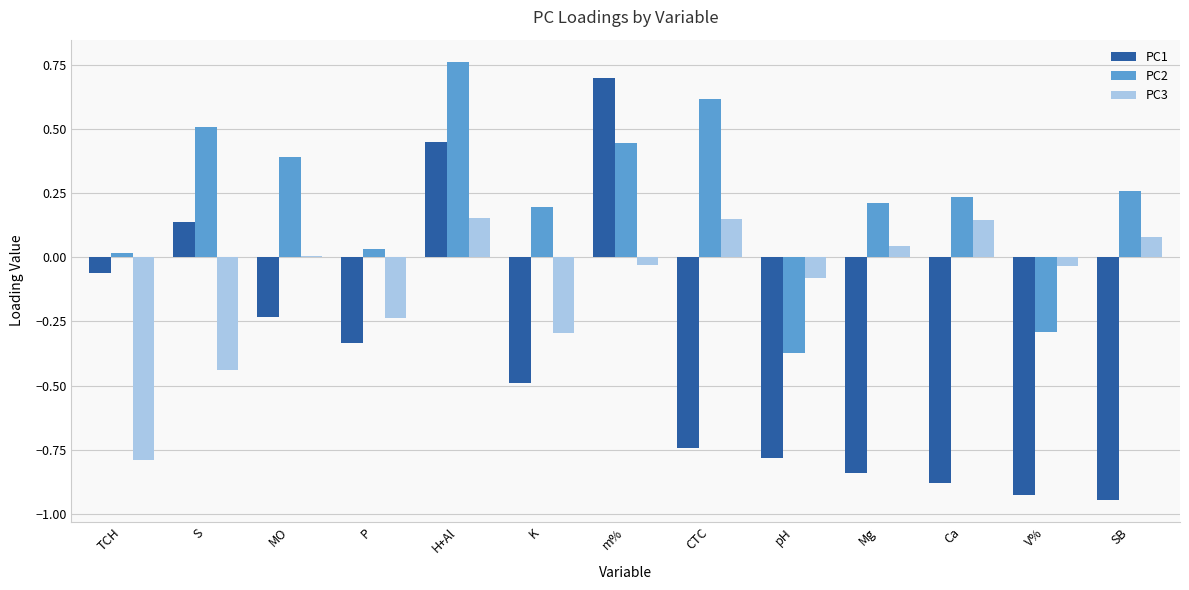

Which series has the largest total across all categories?

PC2